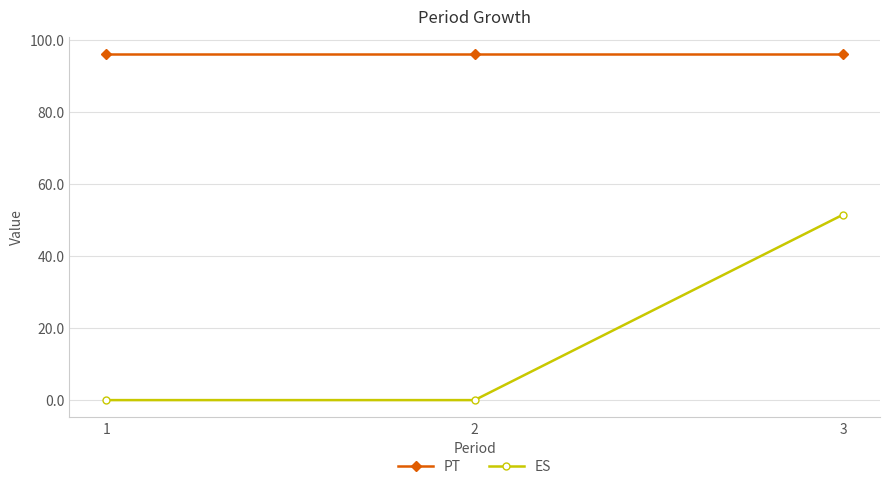

What is the highest value of the PT series?

96.1